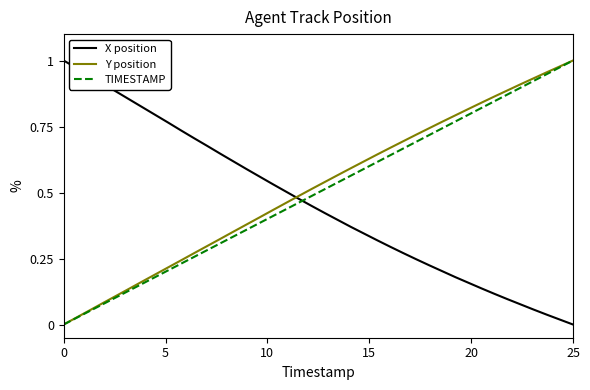

After their last crossing, which series has the higher values: X position or TIMESTAMP?

TIMESTAMP